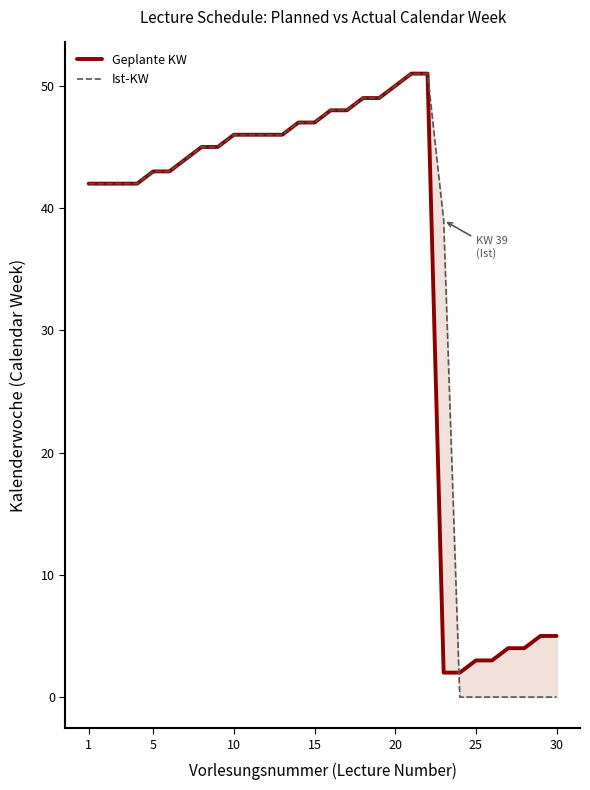

How many times do Ist-KW and Geplante KW cross each other?

1